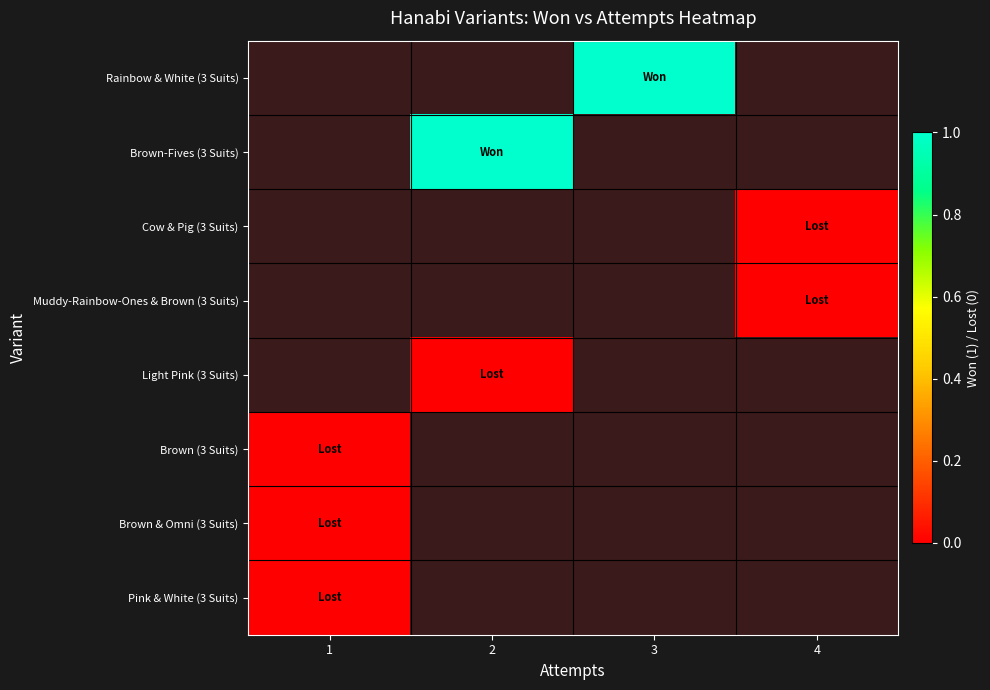

Which category has the lowest value in the Brown & Omni (3 Suits) series?

1